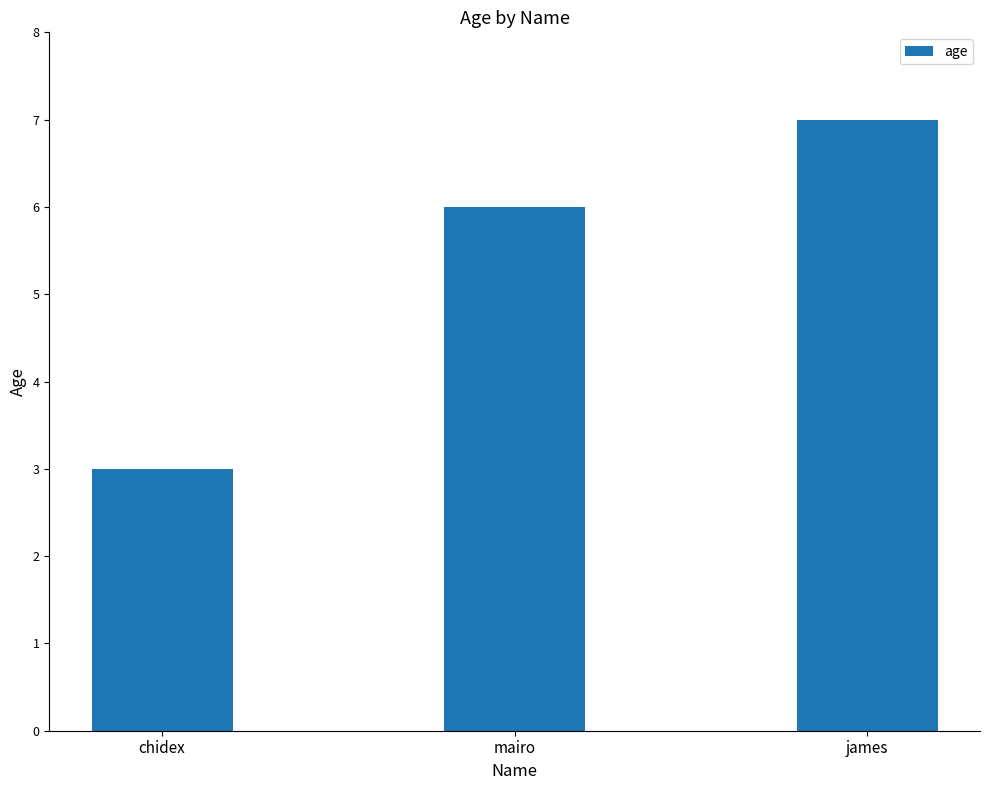

What is the approximate value at chidex?

3